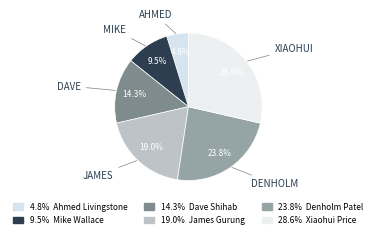

To the nearest percent, what is the difference between the largest and smallest slice percentages?

24%